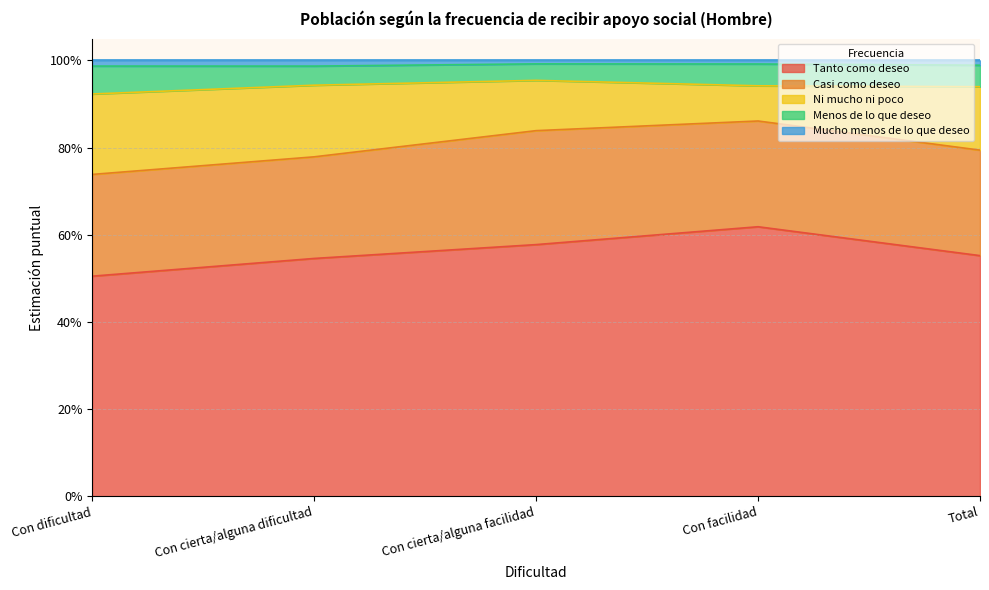

What is the lowest value of the Mucho menos de lo que deseo series?

1.0